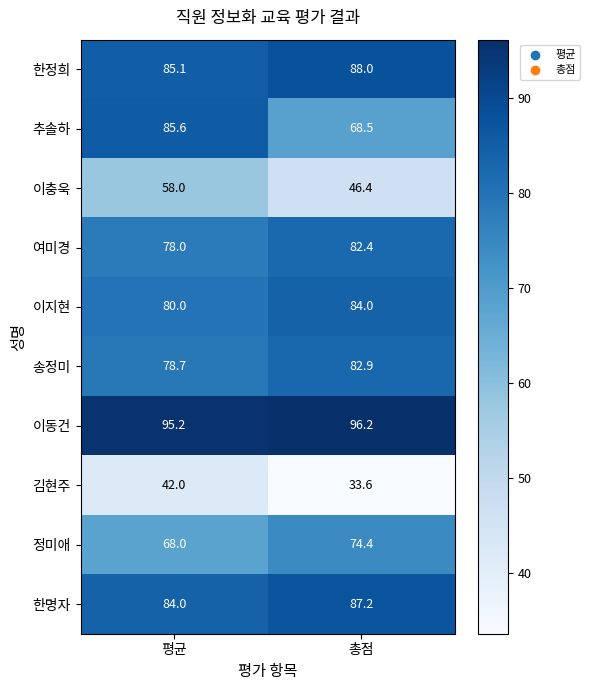

List the labels in order of 여미경 value, largest first.

총점, 평균